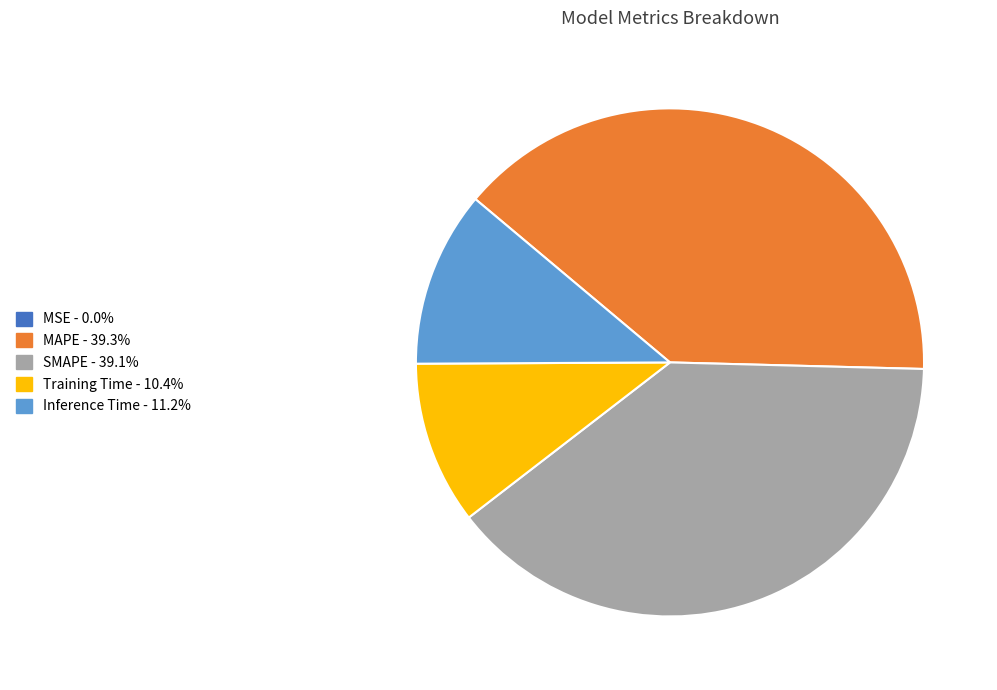

Do Training Time and Inference Time together represent more than half of the pie?

No